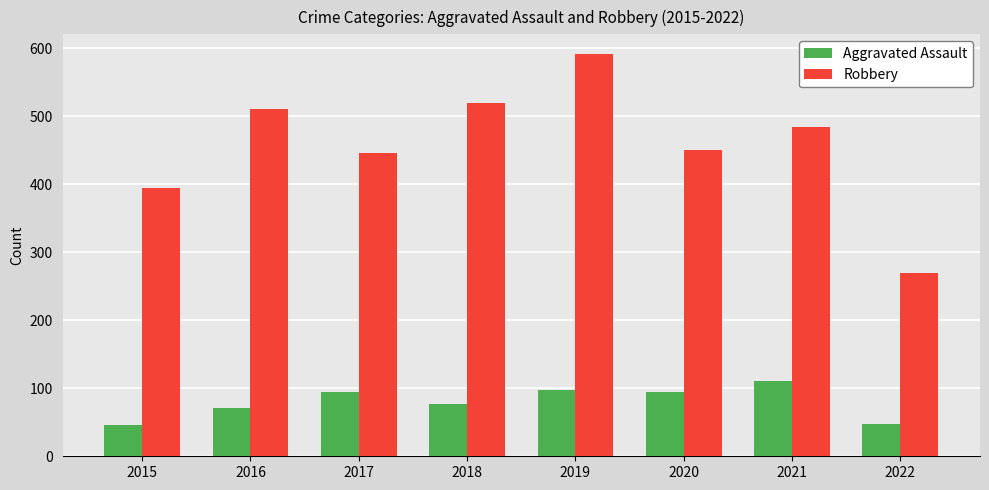

What is the difference between the maximum and minimum values in the Robbery series?

322